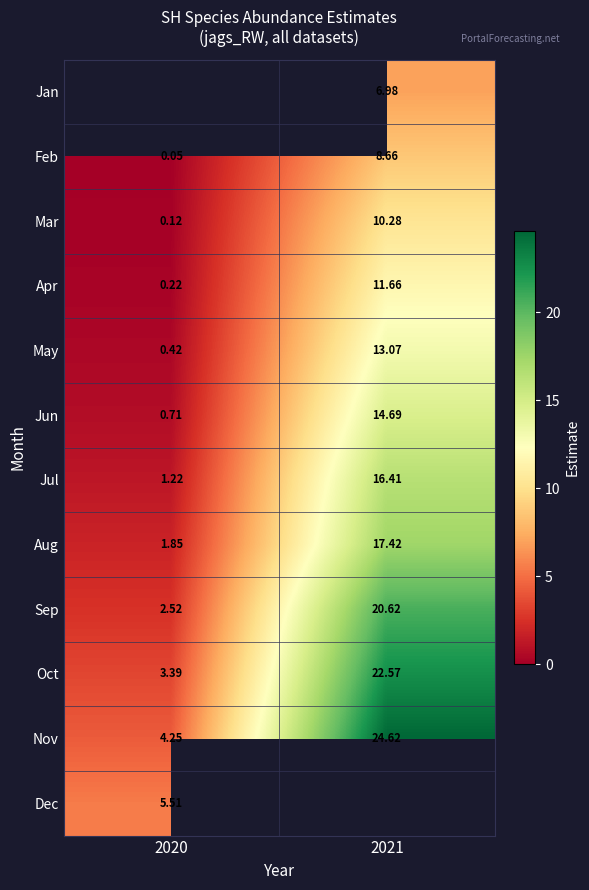

How many data points does each series have?

2